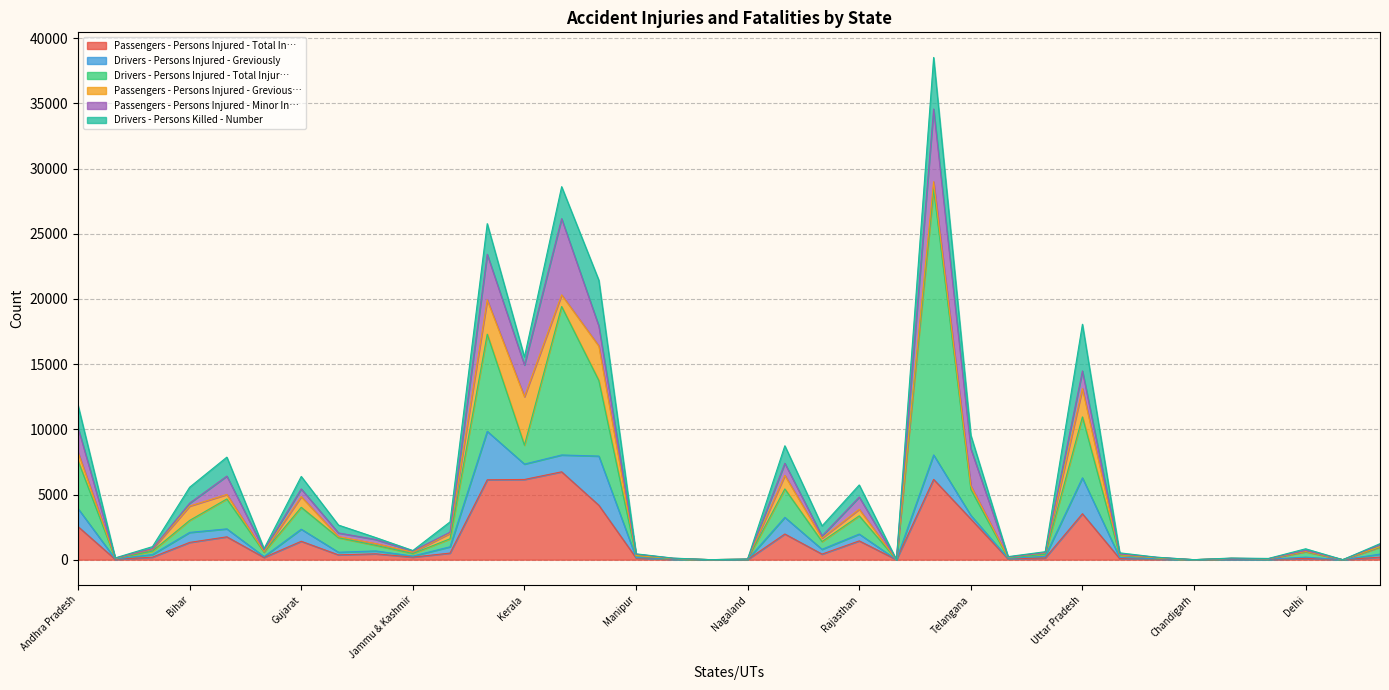

What are all the series names shown in the legend?

Passengers - Persons Injured - Total In…, Drivers - Persons Injured - Greviously, Drivers - Persons Injured - Total Injur…, Passengers - Persons Injured - Grevious…, Passengers - Persons Injured - Minor In…, Drivers - Persons Killed - Number